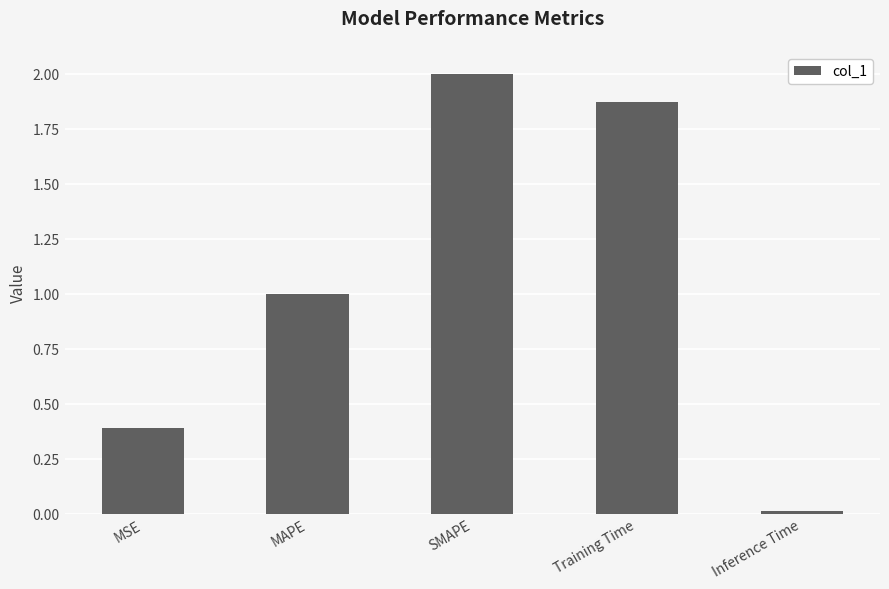

Which label corresponds to the smallest value in the chart?

Inference Time